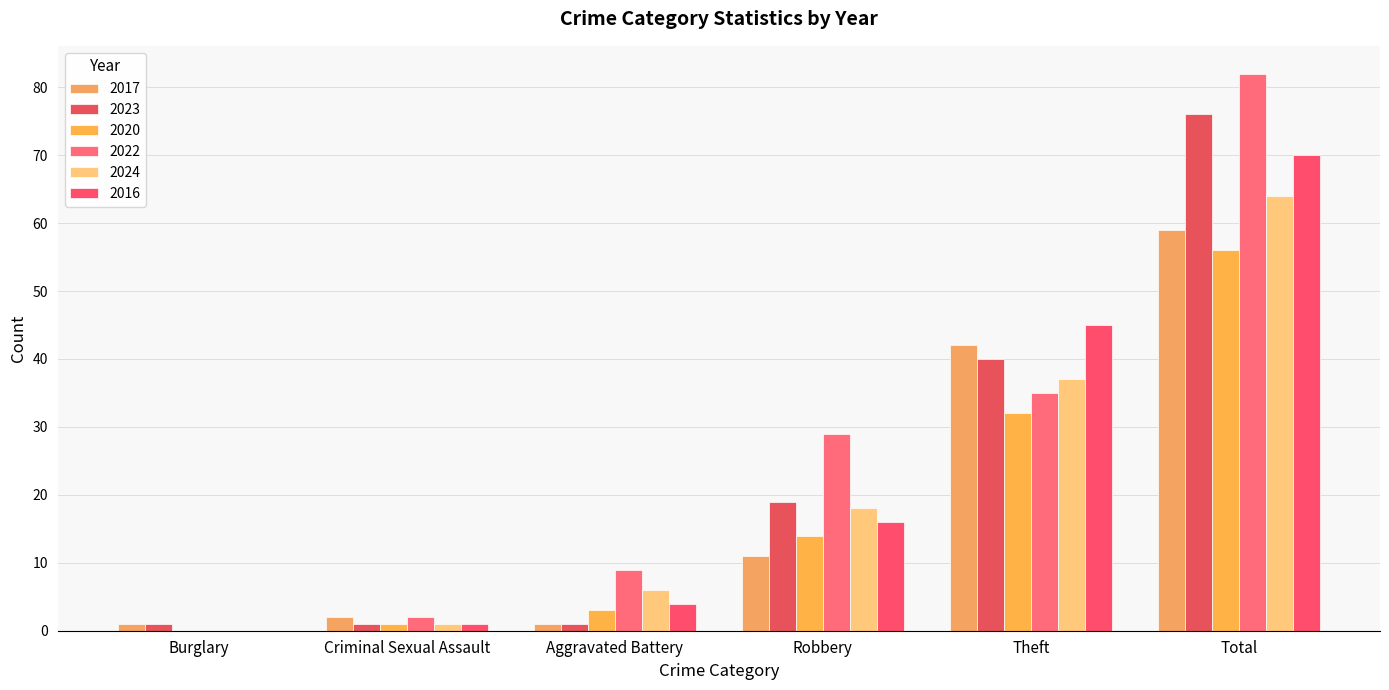

How many groups of bars are there?

6